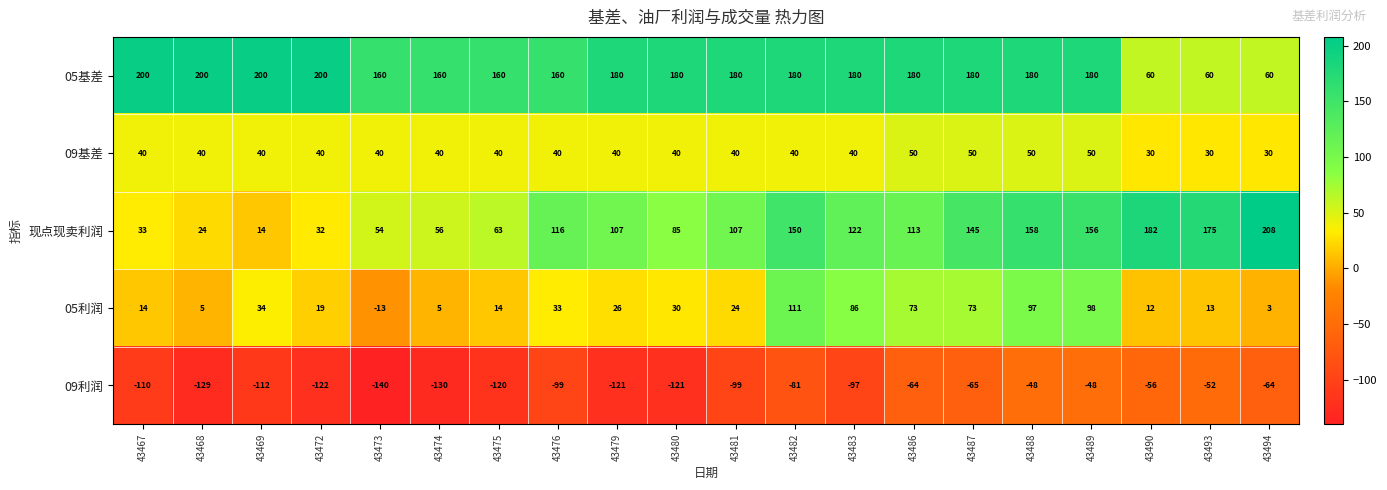

What is the minimum value shown in the chart?

-140